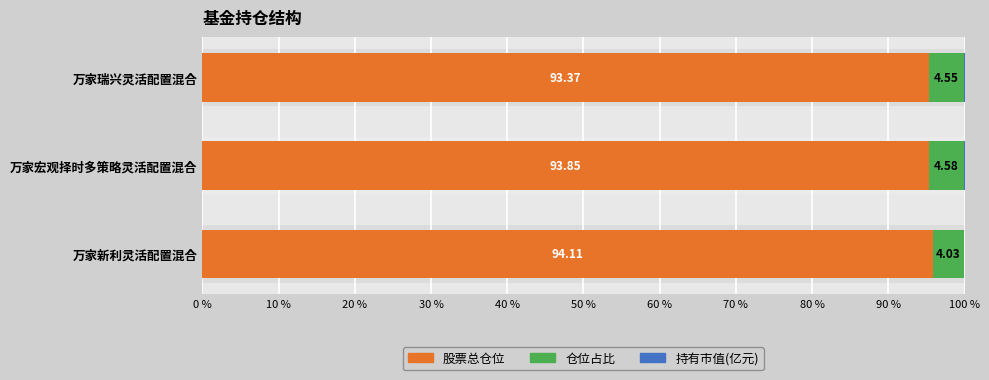

Rank the series at 万家瑞兴灵活配置混合 from highest to lowest value.

股票总仓位, 仓位占比, 持有市值(亿元)